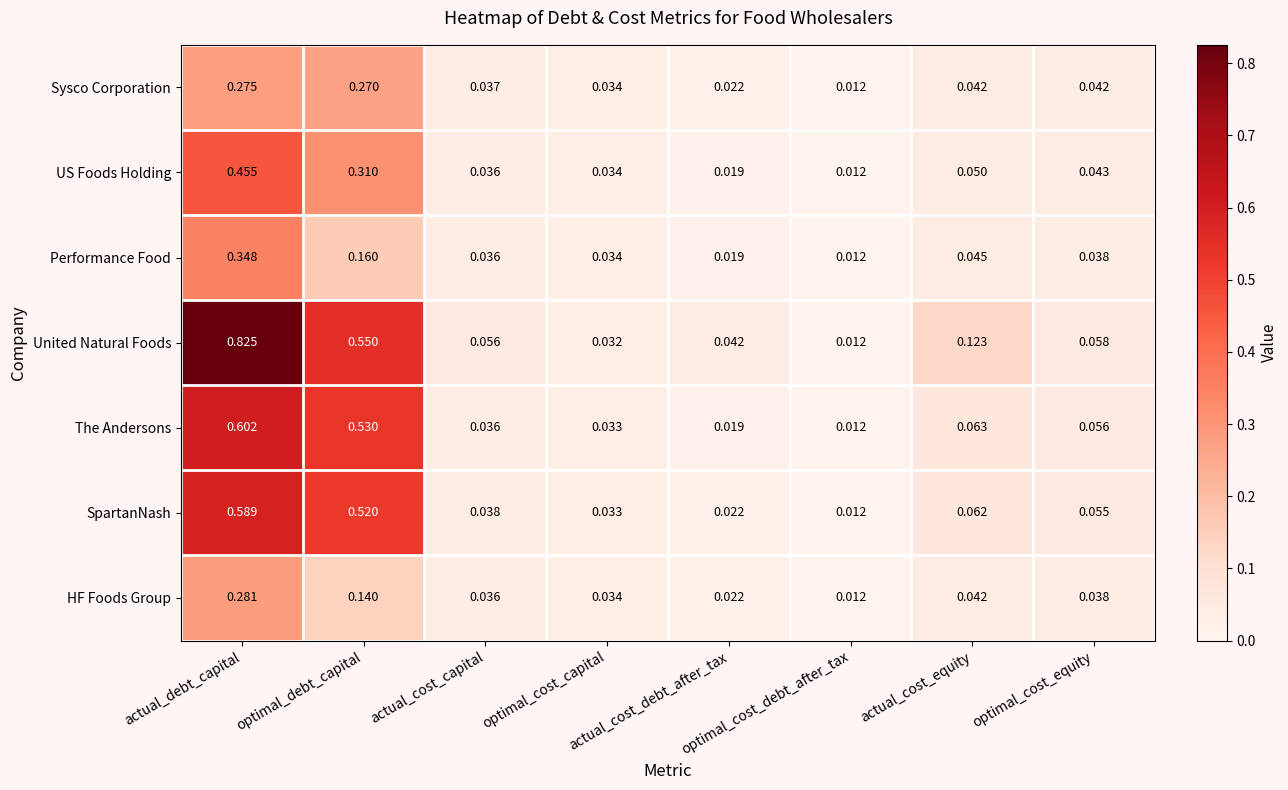

Which series has the largest range (max minus min)?

United Natural Foods